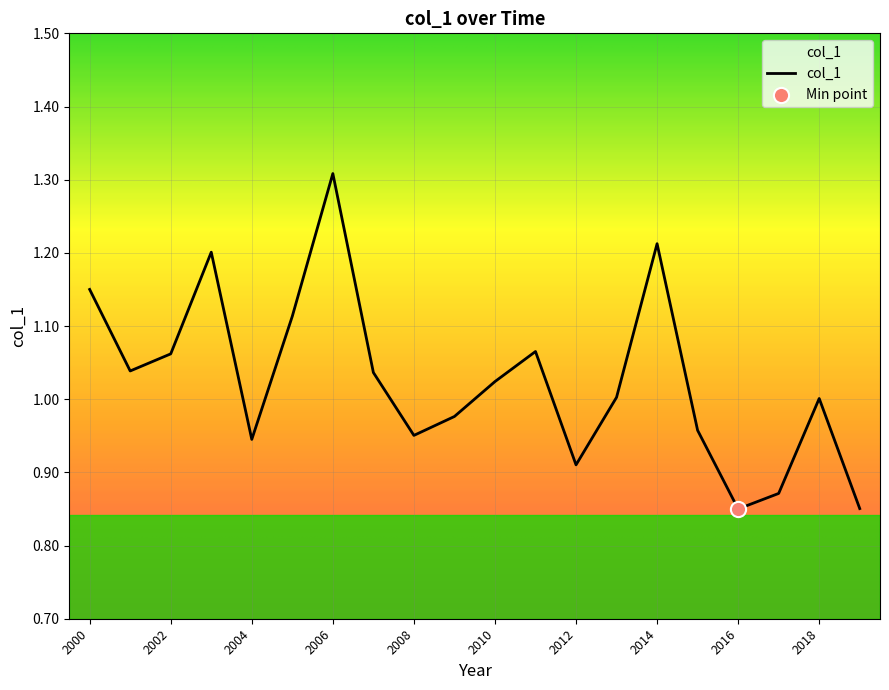

What is the difference between the maximum and minimum values?

0.5